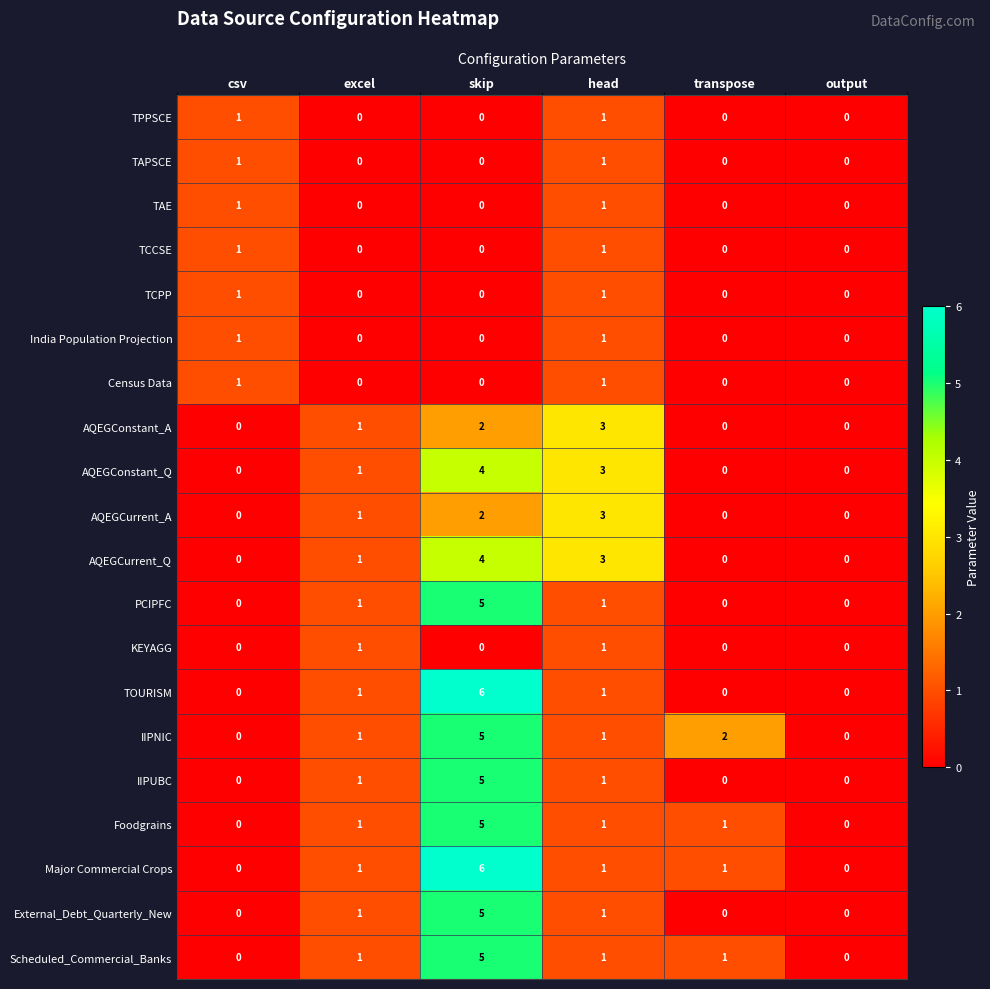

Is it true that Foodgrains equals 2 at transpose?

False